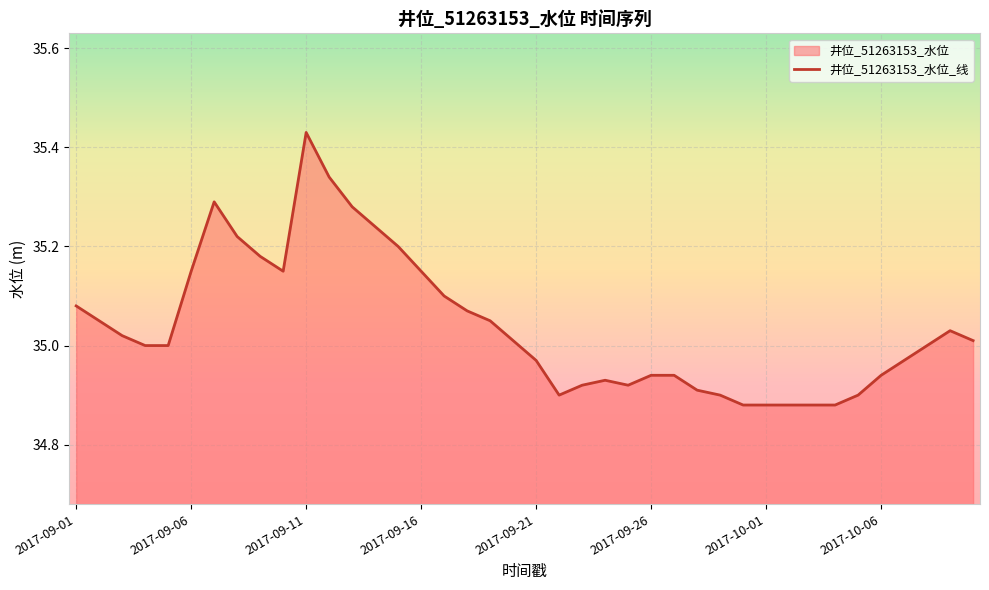

Reading left to right, list all the values displayed in this chart.

2017-09-01=35.1	2017-09-02=35.0	2017-09-03=35.0	2017-09-04=35.0	2017-09-05=35.0	2017-09-06=35.1	2017-09-07=35.3	2017-09-08=35.2	2017-09-09=35.2	2017-09-10=35.1	2017-09-11=35.4	2017-09-12=35.3	2017-09-13=35.3	2017-09-14=35.2	2017-09-15=35.2	2017-09-16=35.1	2017-09-17=35.1	2017-09-18=35.1	2017-09-19=35.0	2017-09-20=35.0	2017-09-21=35.0	2017-09-22=34.9	2017-09-23=34.9	2017-09-24=34.9	2017-09-25=34.9	2017-09-26=34.9	2017-09-27=34.9	2017-09-28=34.9	2017-09-29=34.9	2017-09-30=34.9	2017-10-01=34.9	2017-10-02=34.9	2017-10-03=34.9	2017-10-04=34.9	2017-10-05=34.9	2017-10-06=34.9	2017-10-07=35.0	2017-10-08=35.0	2017-10-09=35.0	2017-10-10=35.0